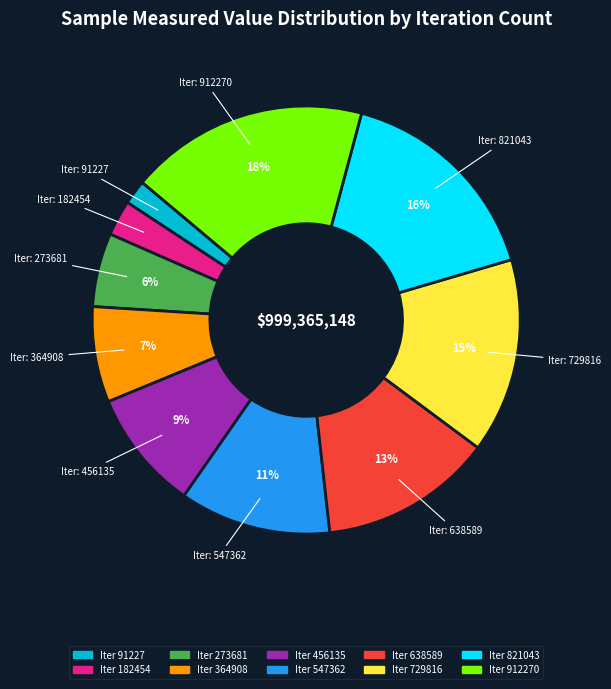

Does any single category account for the majority?

No